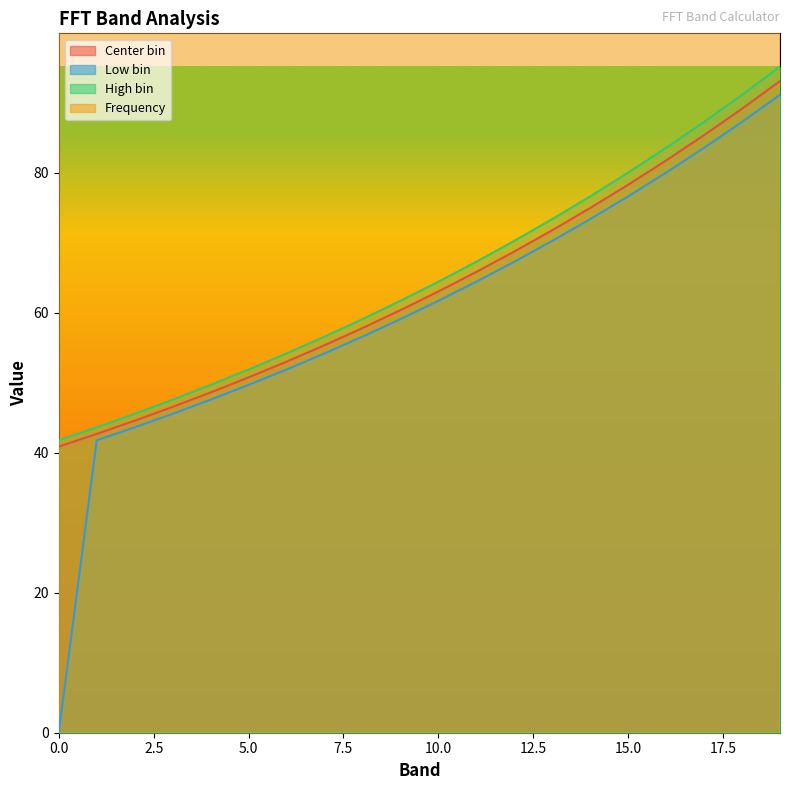

True or false: Low bin has a value of 43.5 at 0.0.

False